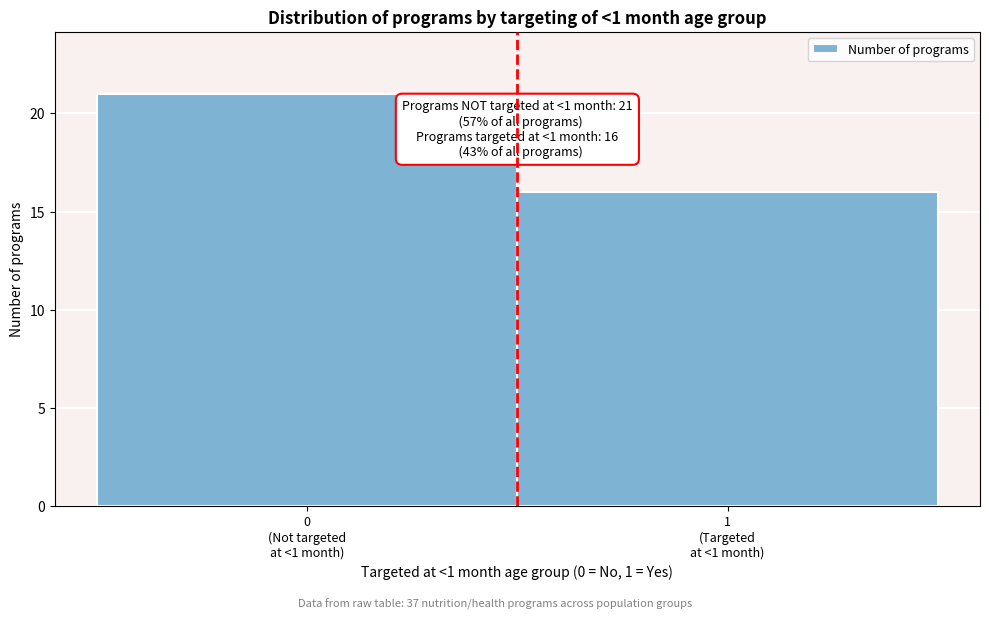

Reading left to right, what are all the values shown in this chart?

21	16